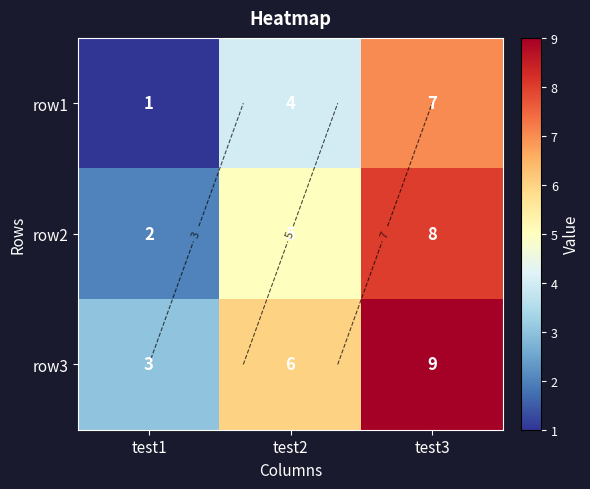

Which label corresponds to the smallest value in the chart?

test1